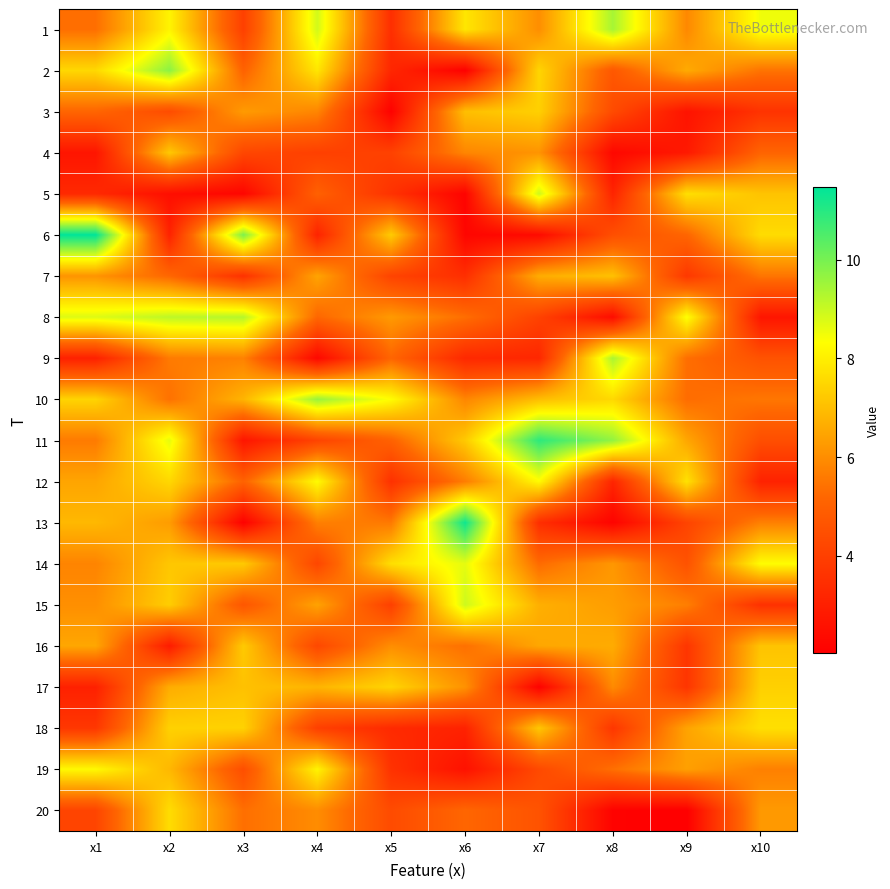

What is the maximum value shown in the chart?

11.5